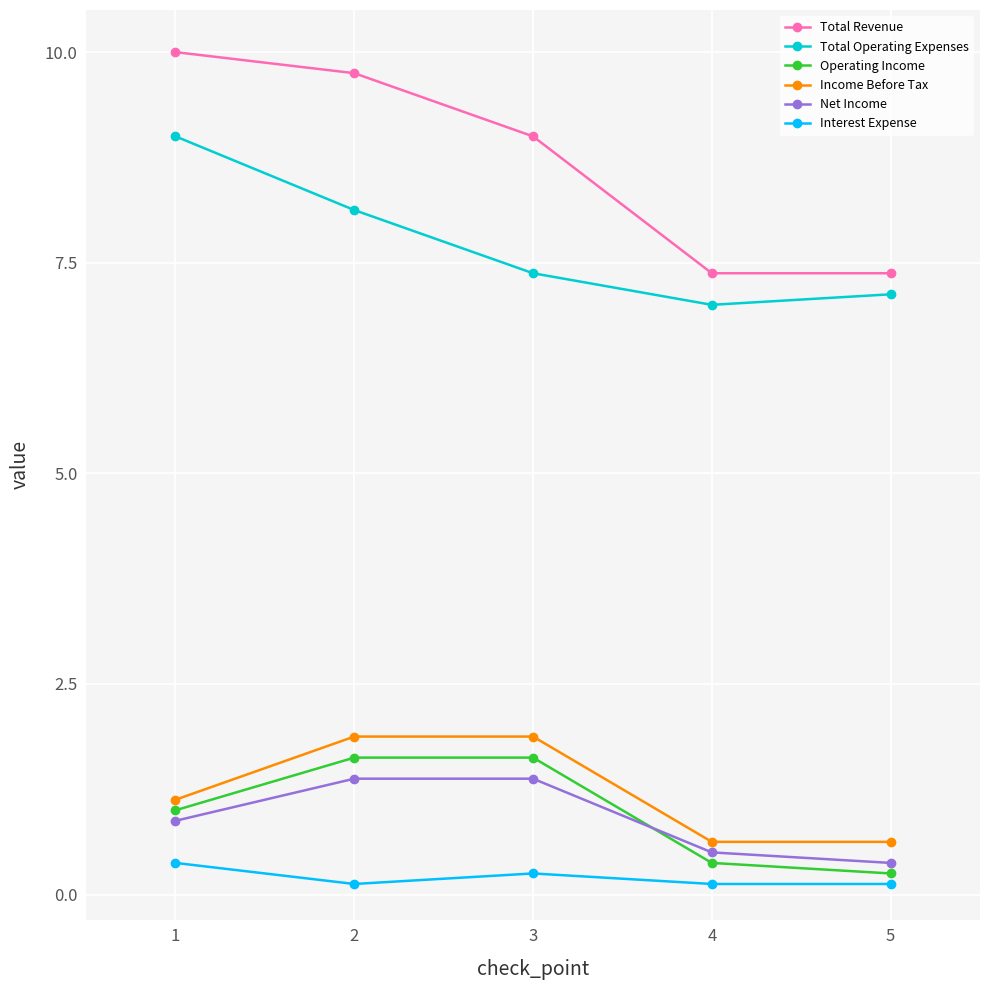

At which category does the chart reach its peak across all series?

1